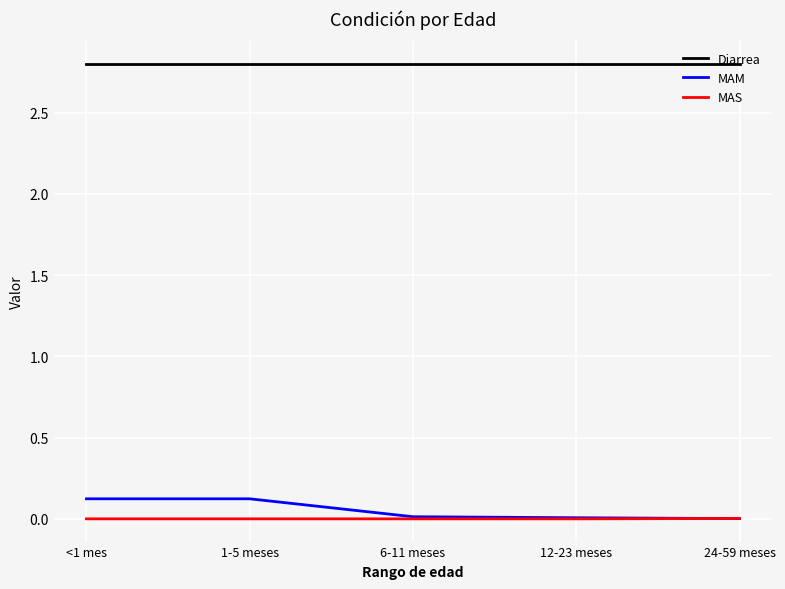

Which series has the widest spread of values?

MAM